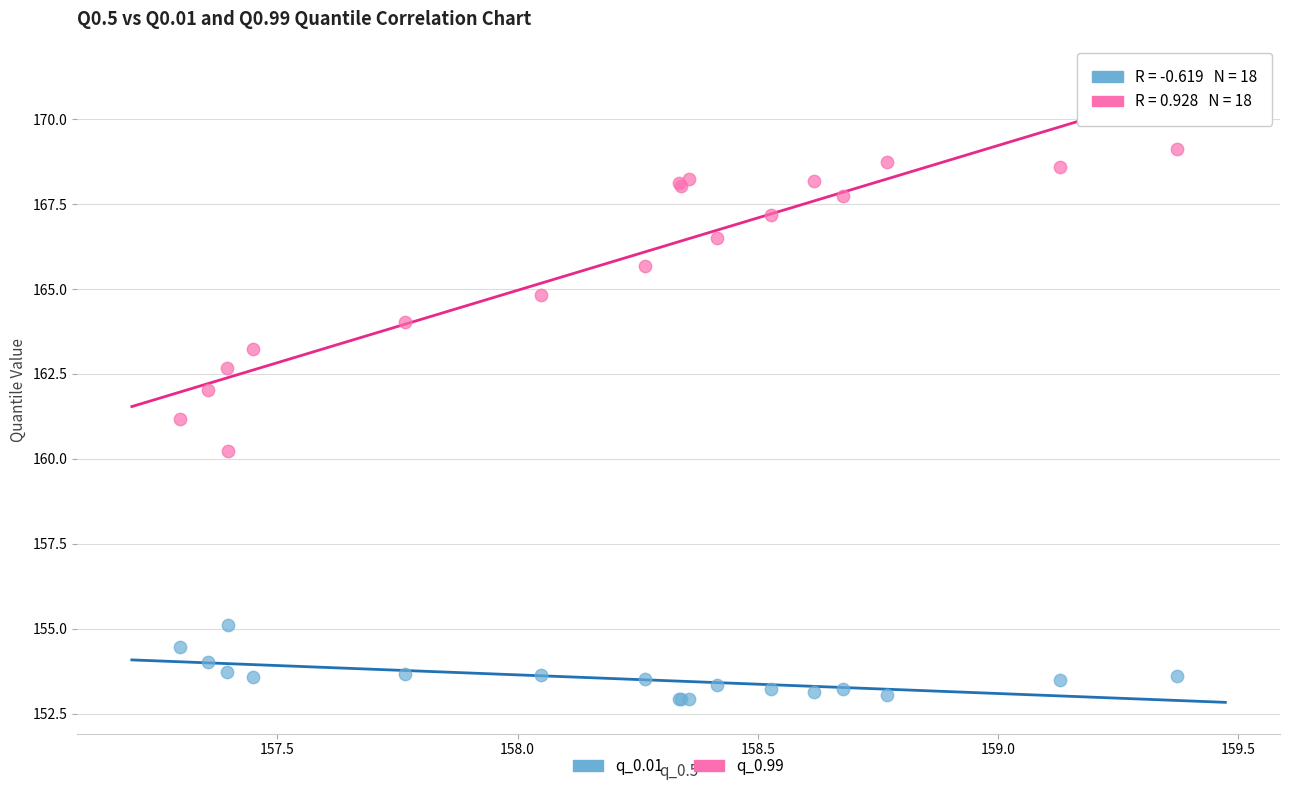

Which series reaches the minimum Y coordinate?

q_0.01